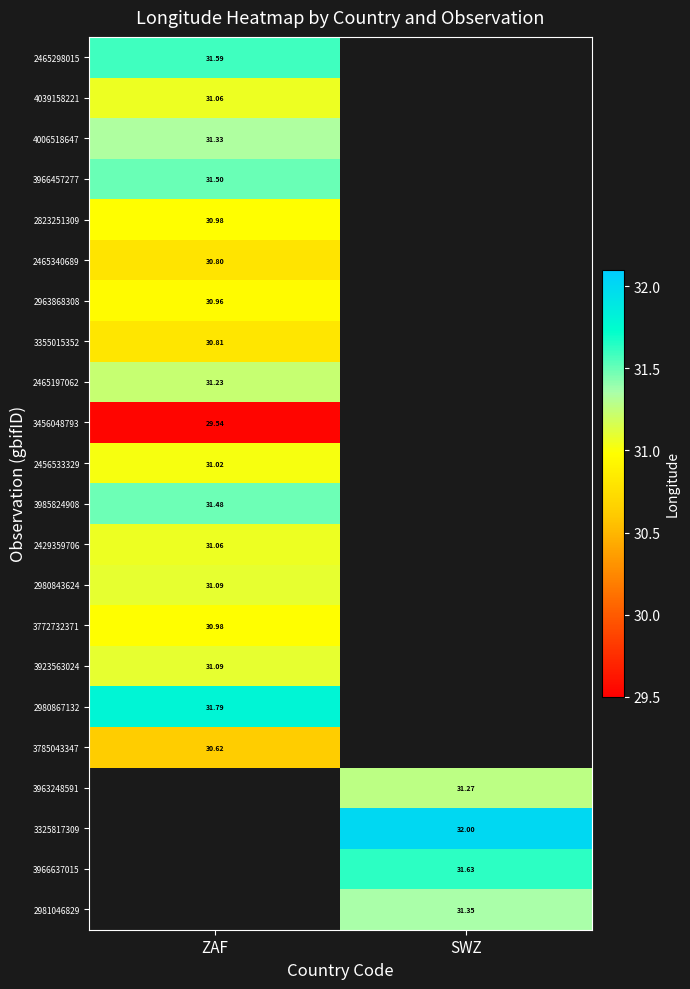

What is the highest value of the 3966457277 series?

31.5